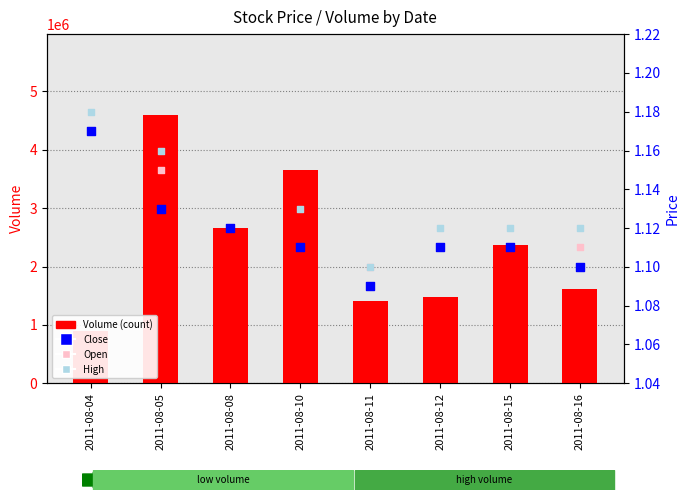

Which series has the widest spread of Y values?

Volume (count)